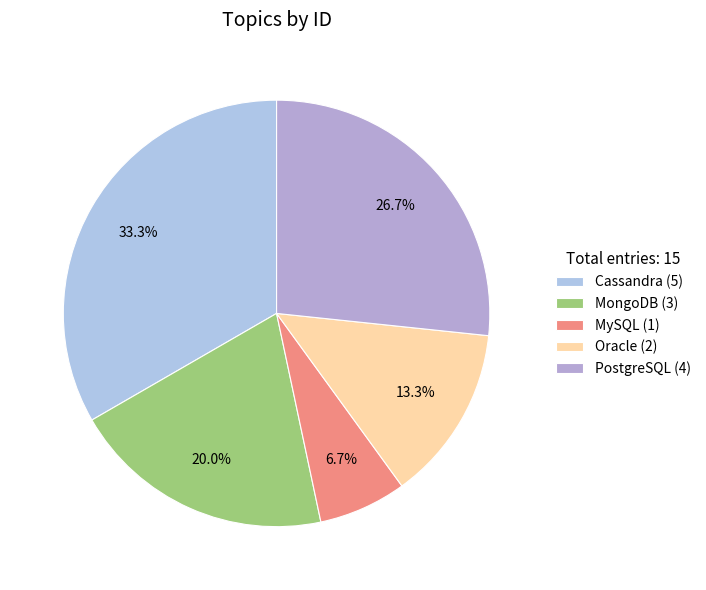

What percentage is NOT represented by Cassandra?

66.7%